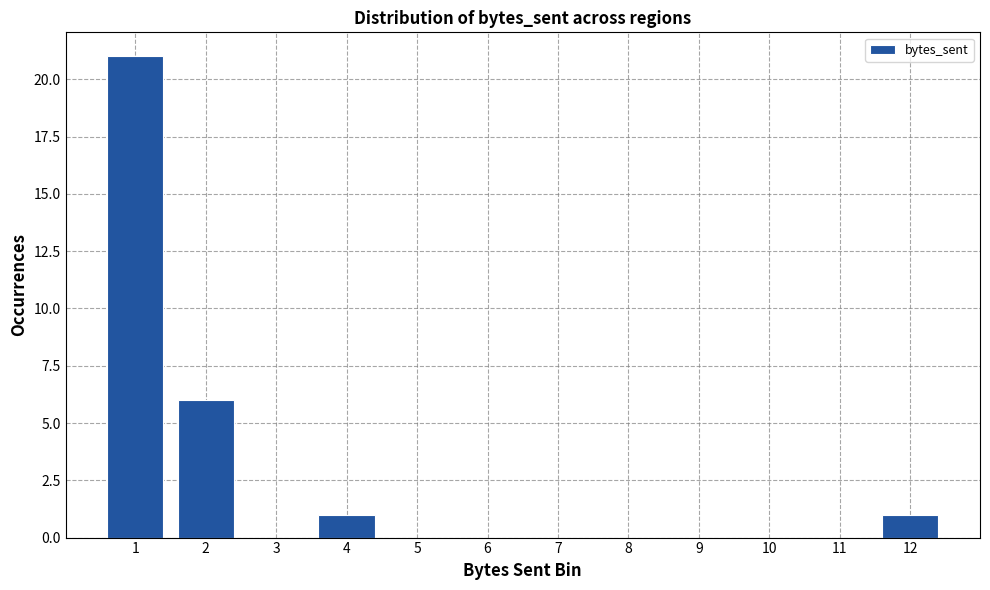

Reading left to right, extract all data points from this chart.

1=21	2=6	3=0	4=1	5=0	6=0	7=0	8=0	9=0	10=0	11=0	12=1